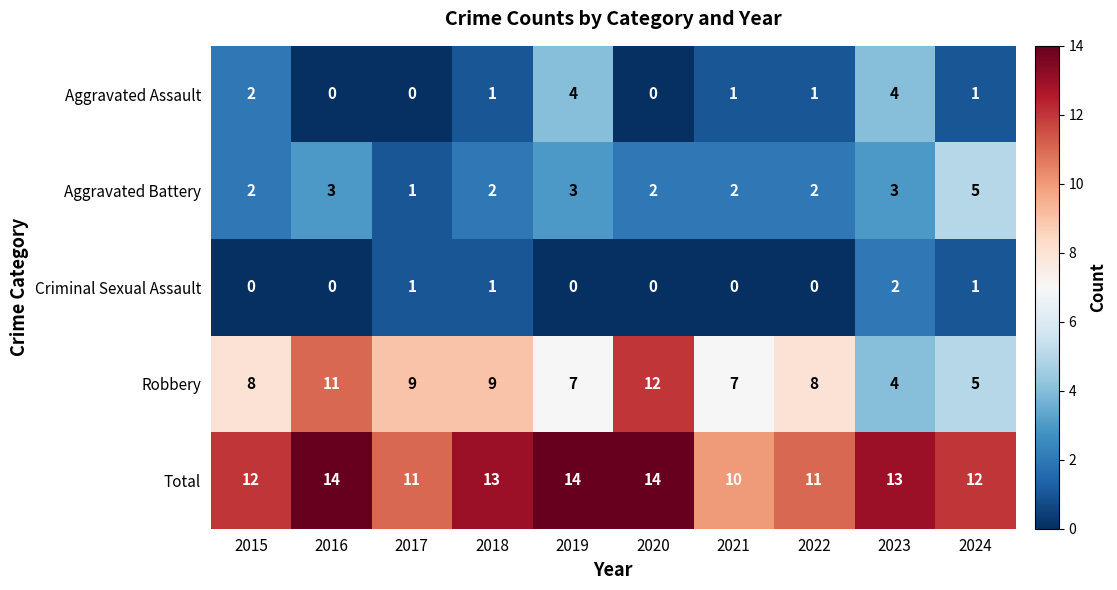

What is the difference between the highest and lowest values at 2020?

14